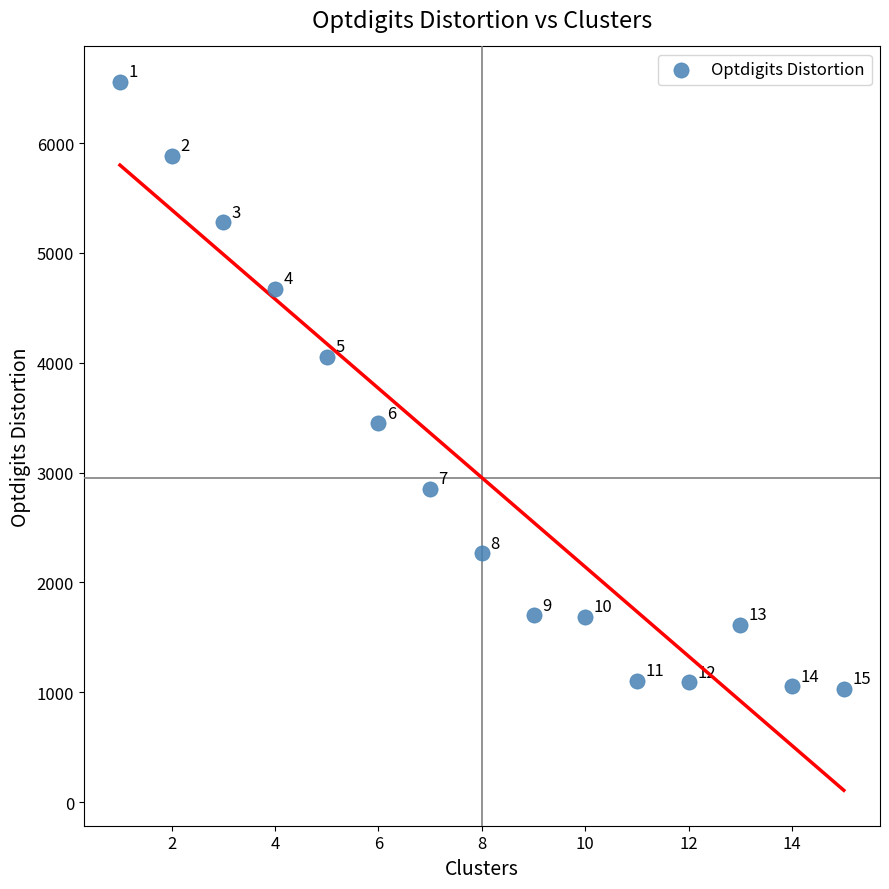

What is the range of Y values (max minus min)?

5524.2